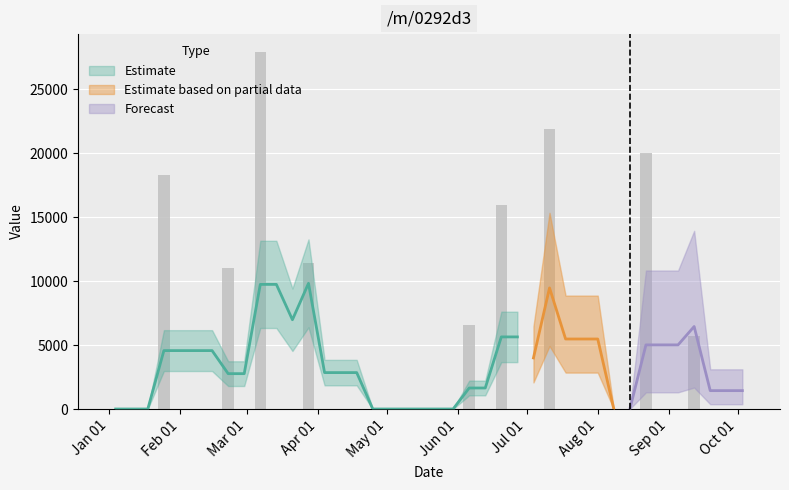

How many values are above zero?

9